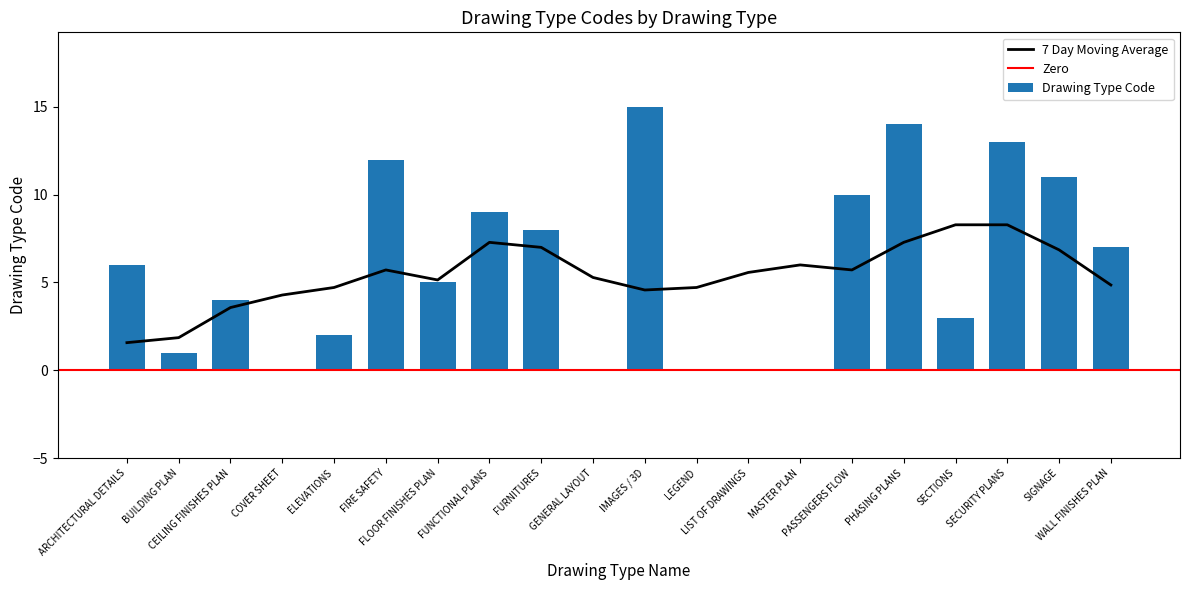

What position from the right is SIGNAGE?

2